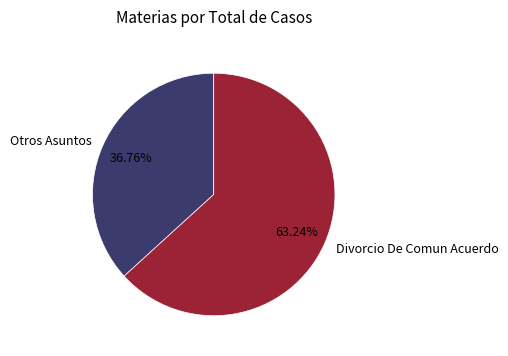

Approximately how many times larger is the value at Divorcio De Comun Acuerdo compared to Otros Asuntos?

1.7